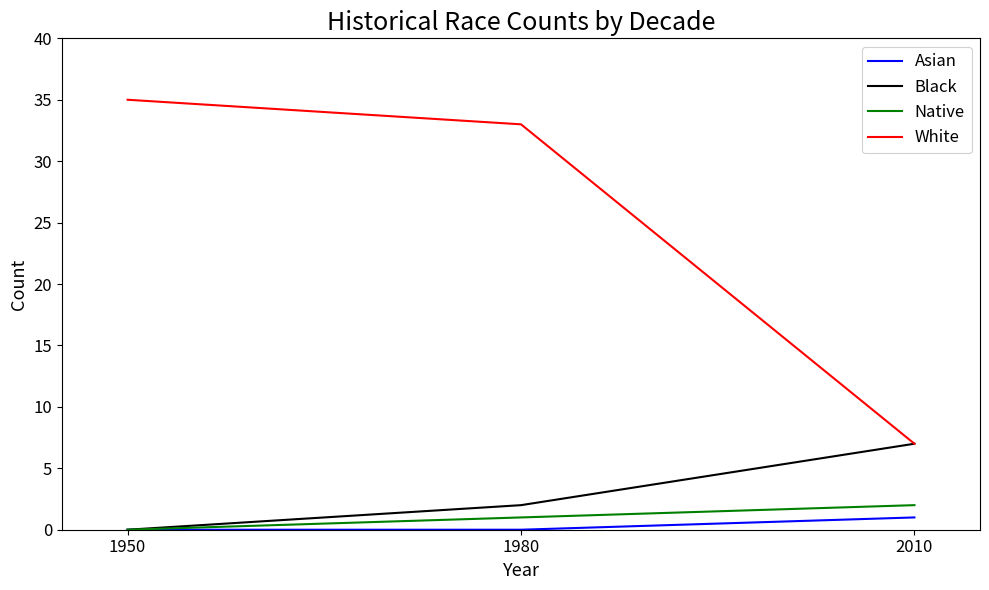

At which label does White reach its minimum?

2010